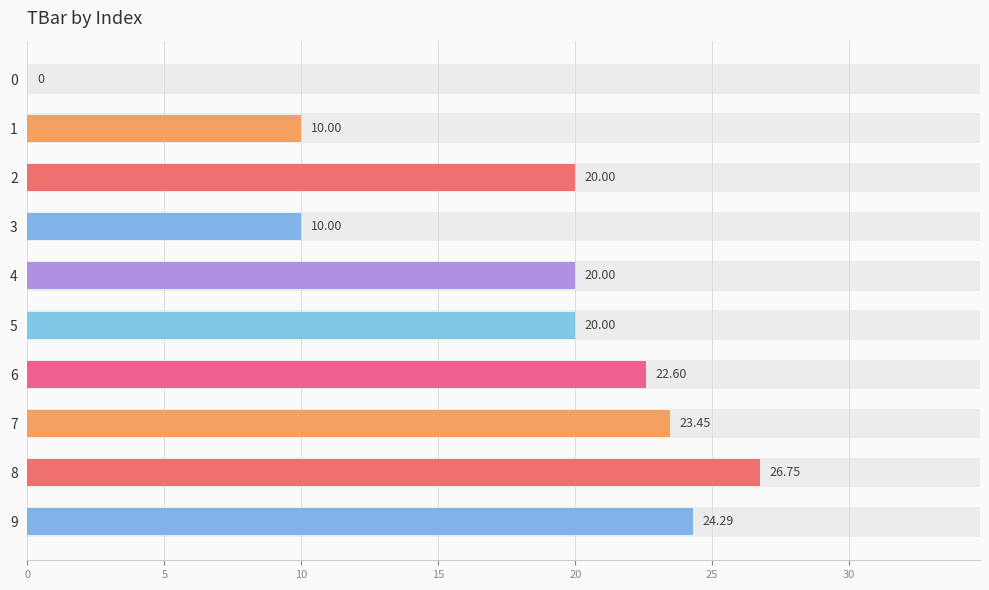

Which has a higher value, 9 or 8?

8